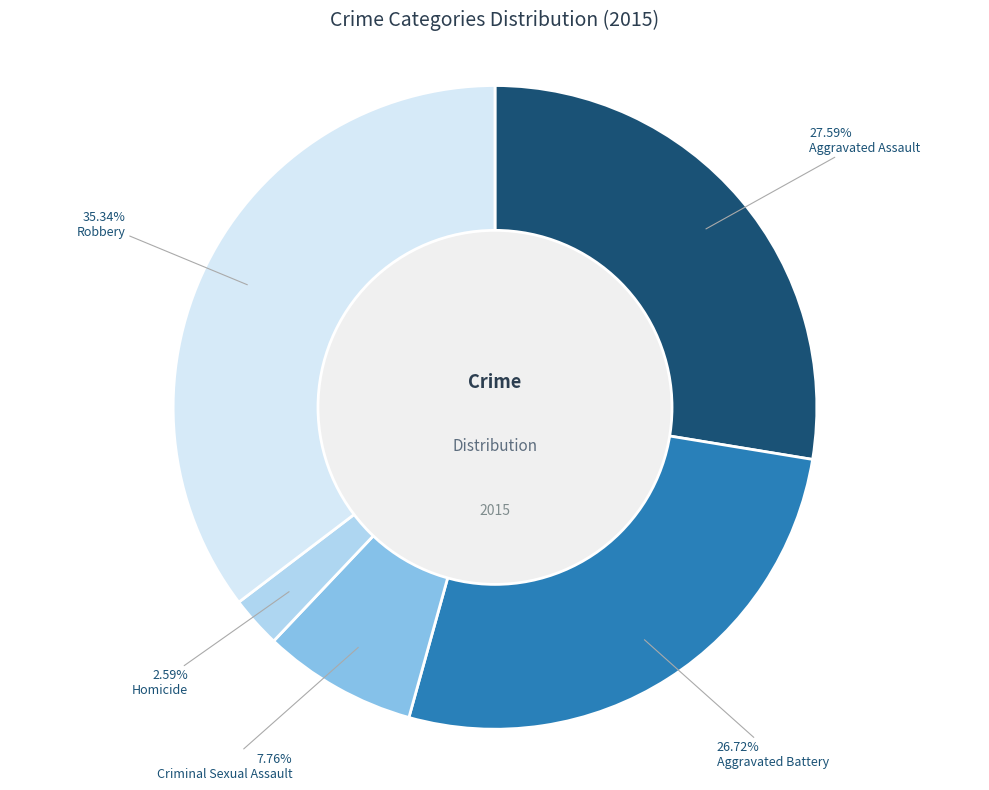

Is there a majority slice in this chart?

No